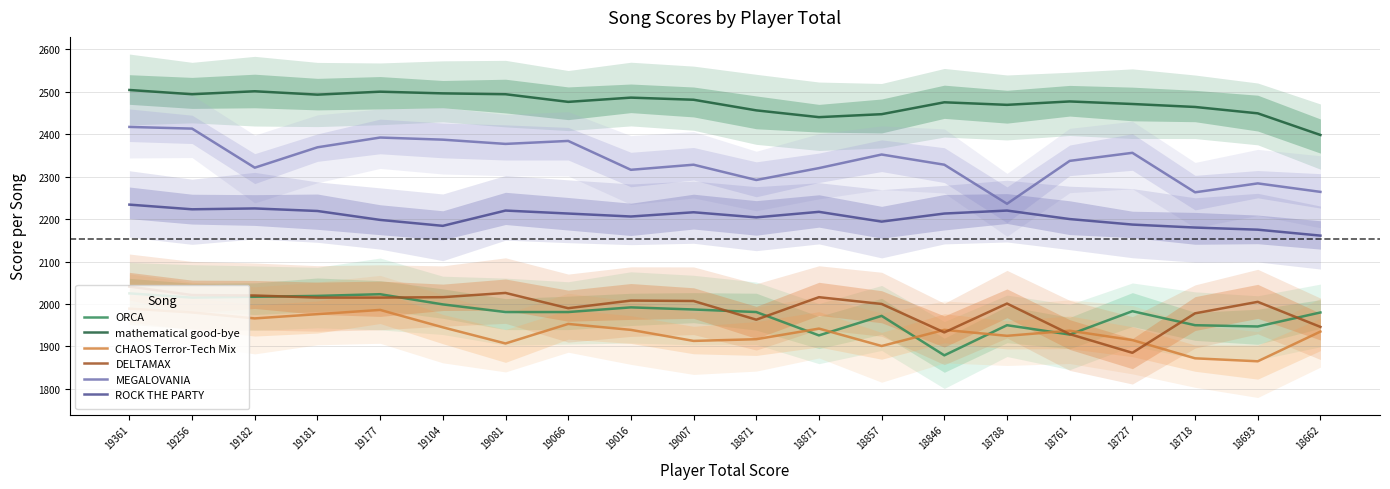

Which category has the highest value across all series?

19361